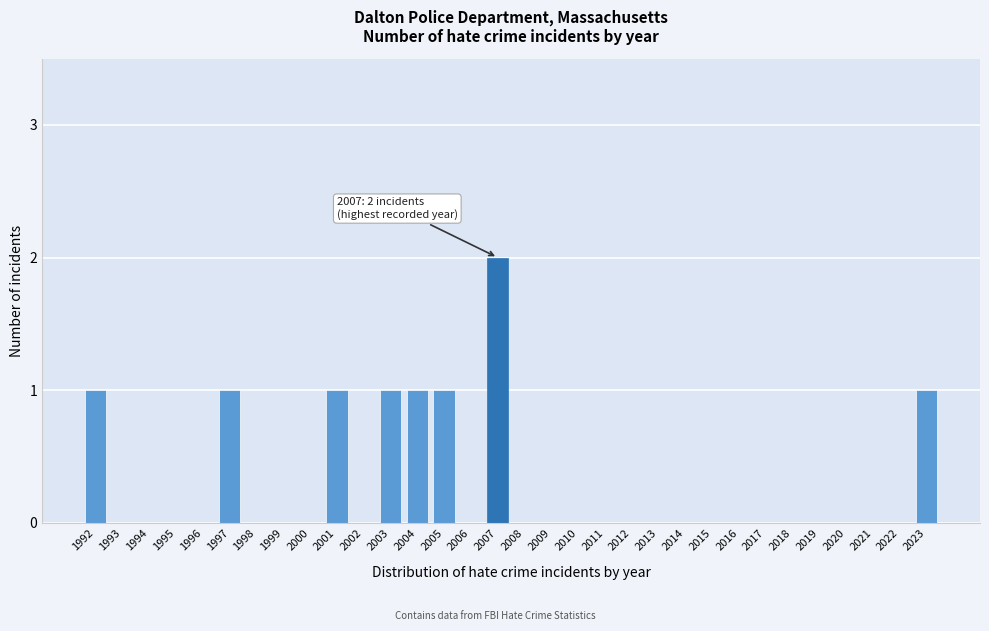

At which category does the chart reach its peak across all series?

2007